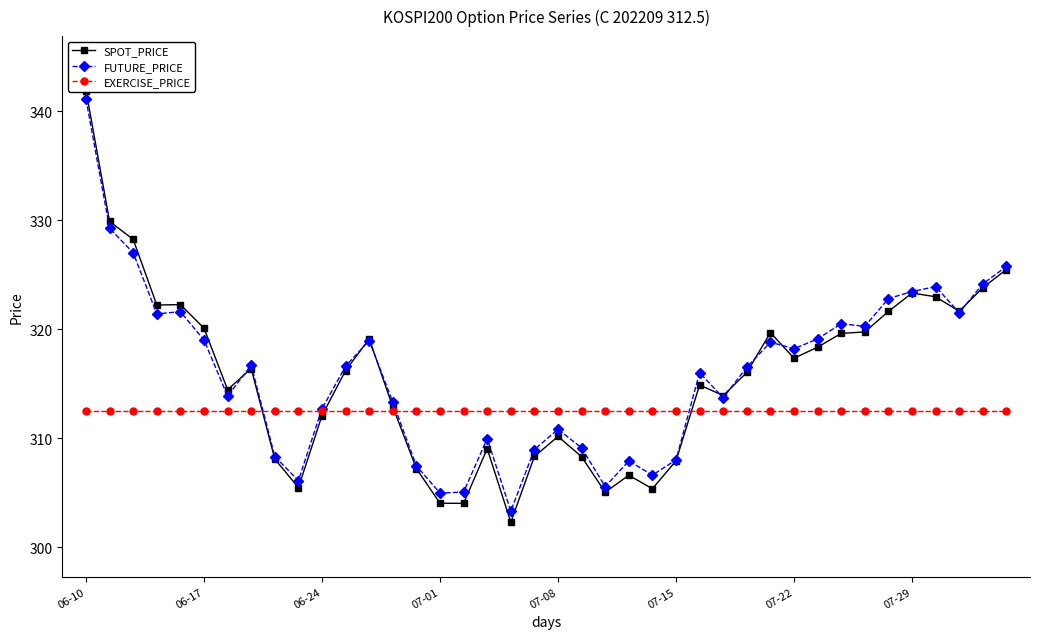

What is the label of the 23rd point from the right?

17